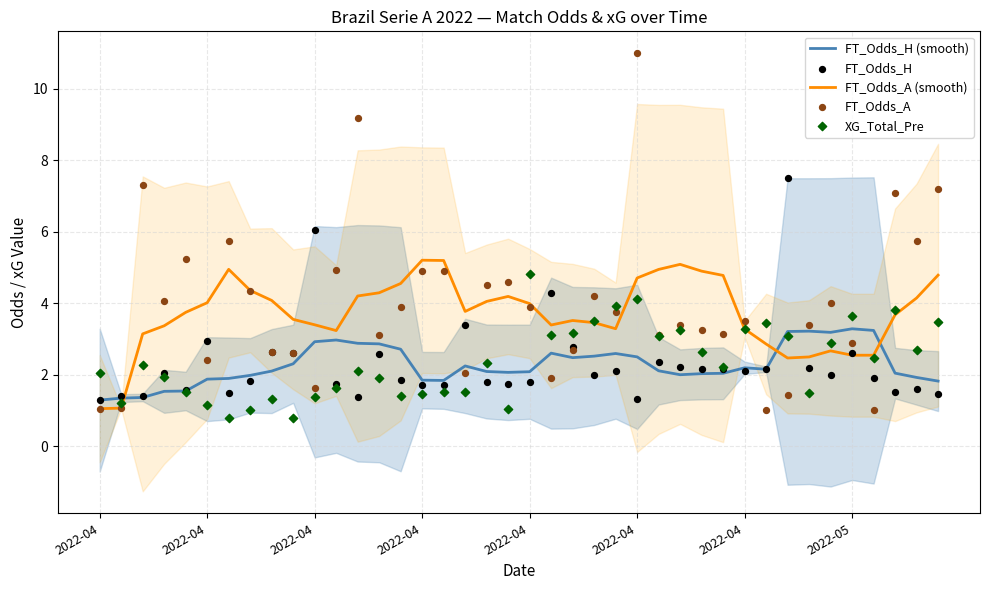

Which series reaches the minimum Y coordinate?

XG_Total_Pre